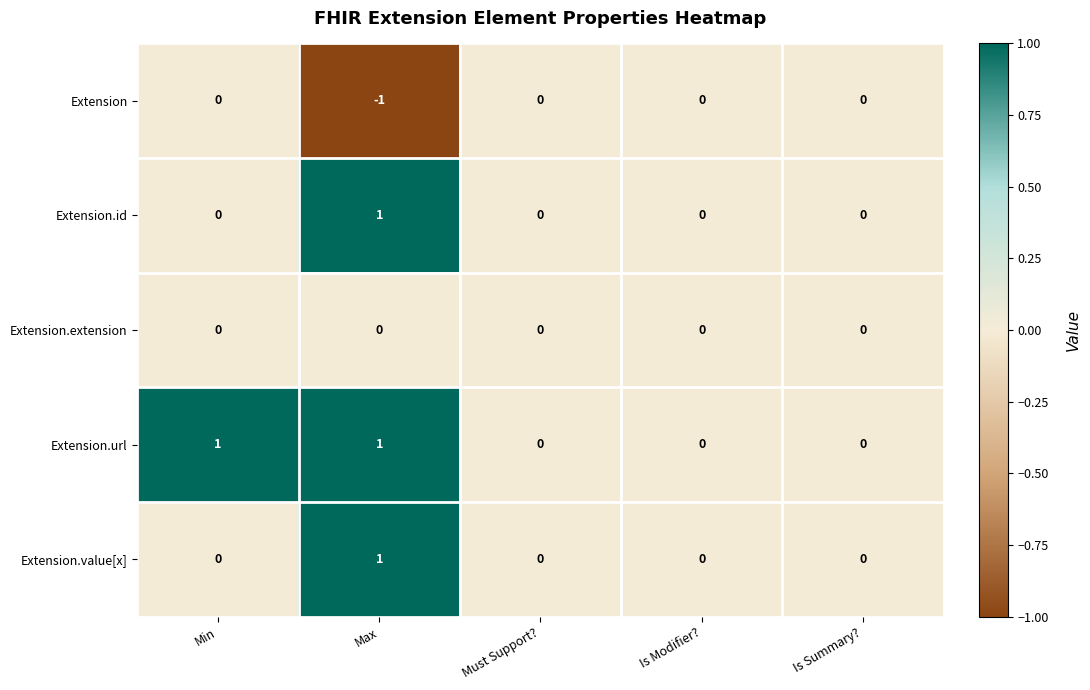

Reading right to left, transcribe all the data shown in this chart.

Extension: 0	0	0	-1	0
Extension.id: 0	0	0	1	0
Extension.extension: 0	0	0	0	0
Extension.url: 0	0	0	1	1
Extension.value[x]: 0	0	0	1	0